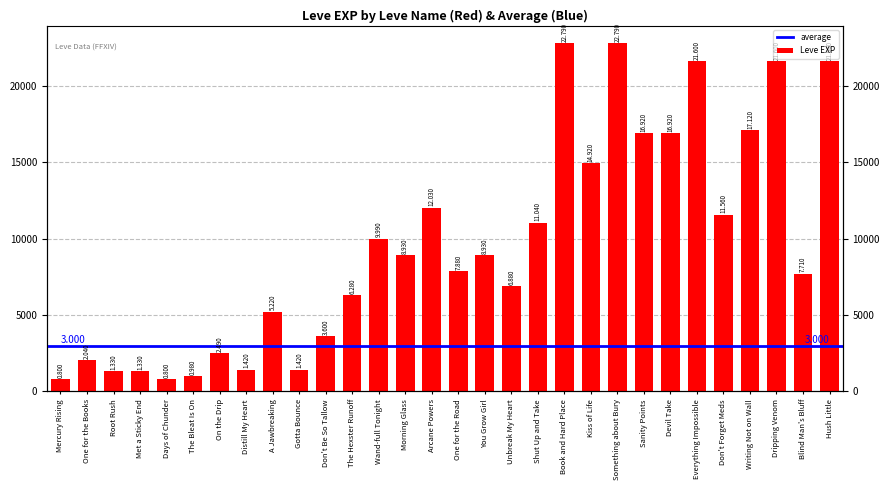

Does the chart contain any negative values?

No